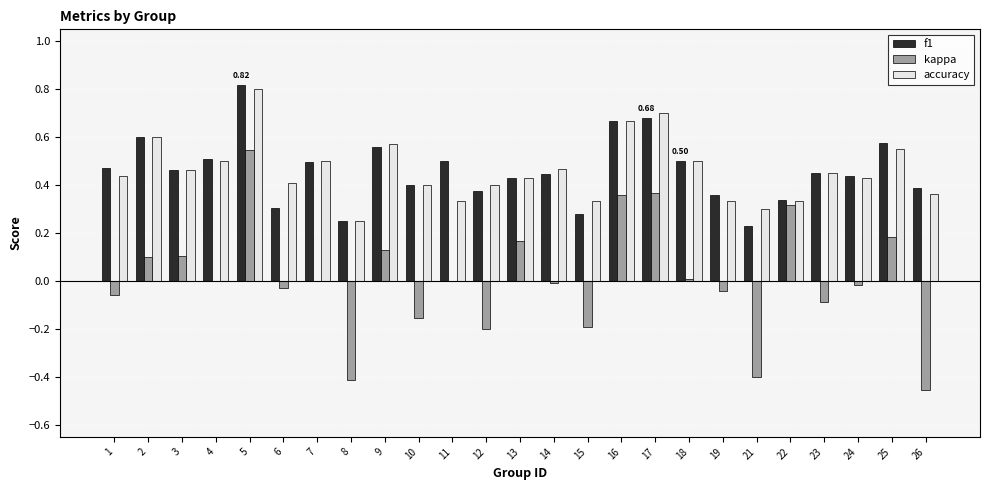

Between 4 and 19, which series saw the biggest shift?

accuracy